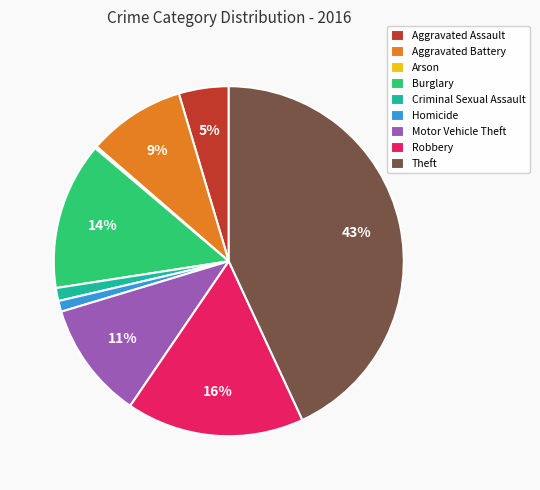

What is the largest slice in the pie chart?

Theft